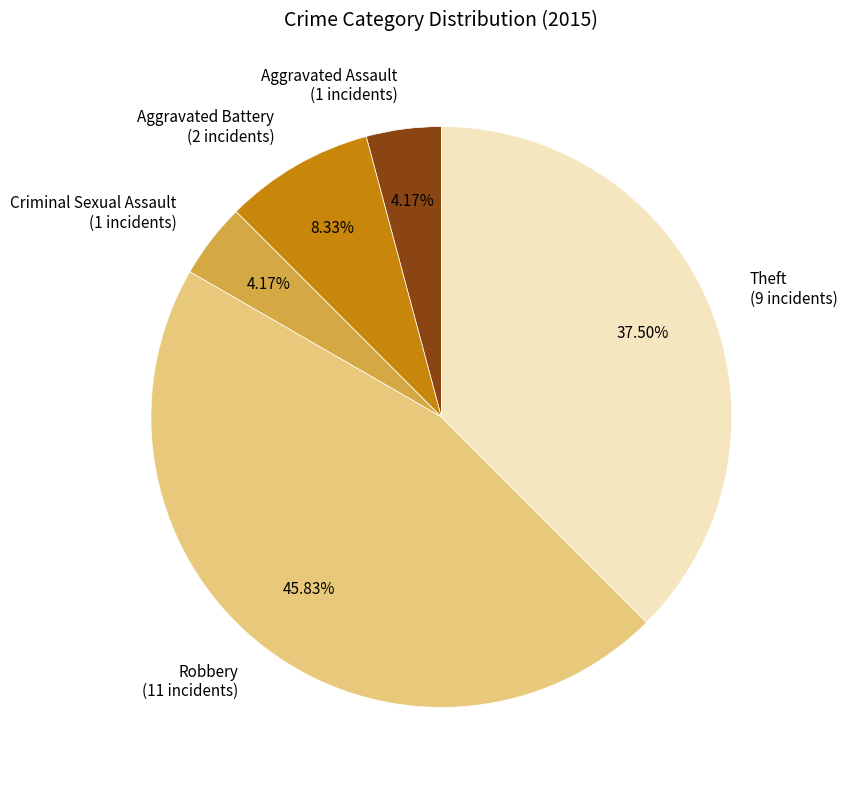

What percentage is the Criminal Sexual Assault slice, to the nearest percent?

4%